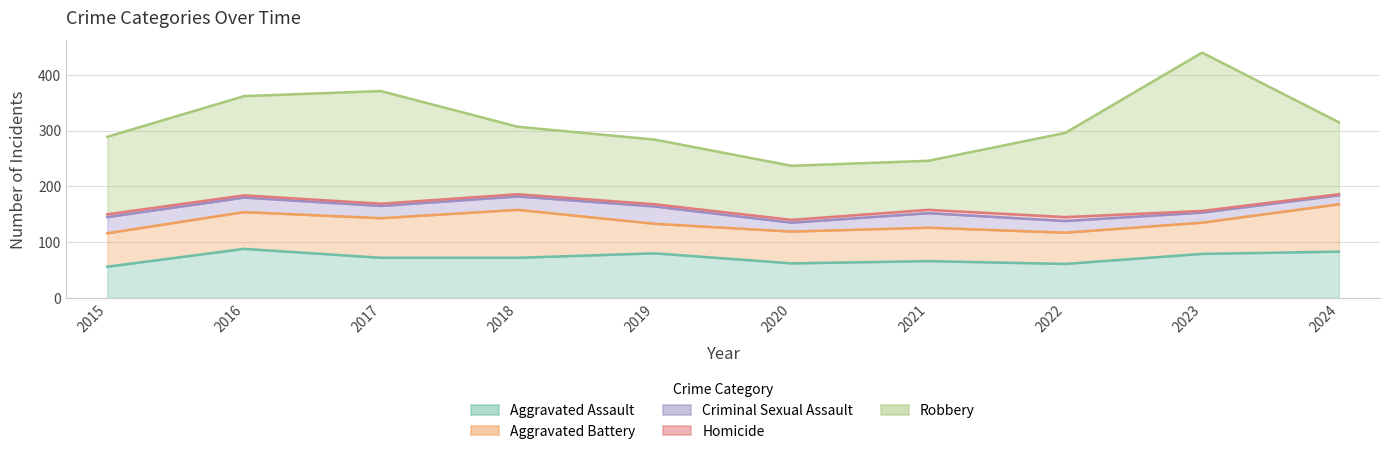

Is it true that Robbery equals 129 at 2024?

True